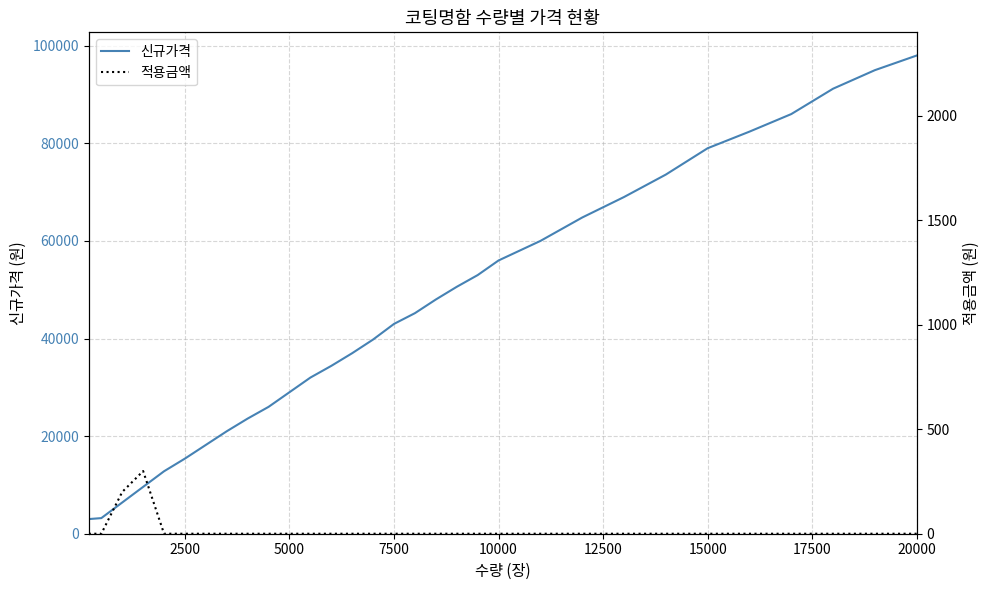

List the series in order of their overall mean, highest first.

신규가격, 적용금액